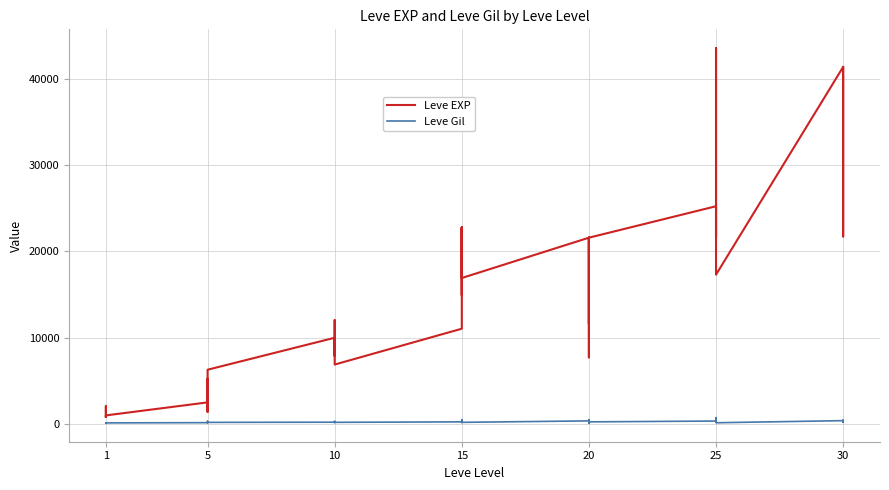

Rank the series at 24 from lowest to highest value.

Leve Gil, Leve EXP